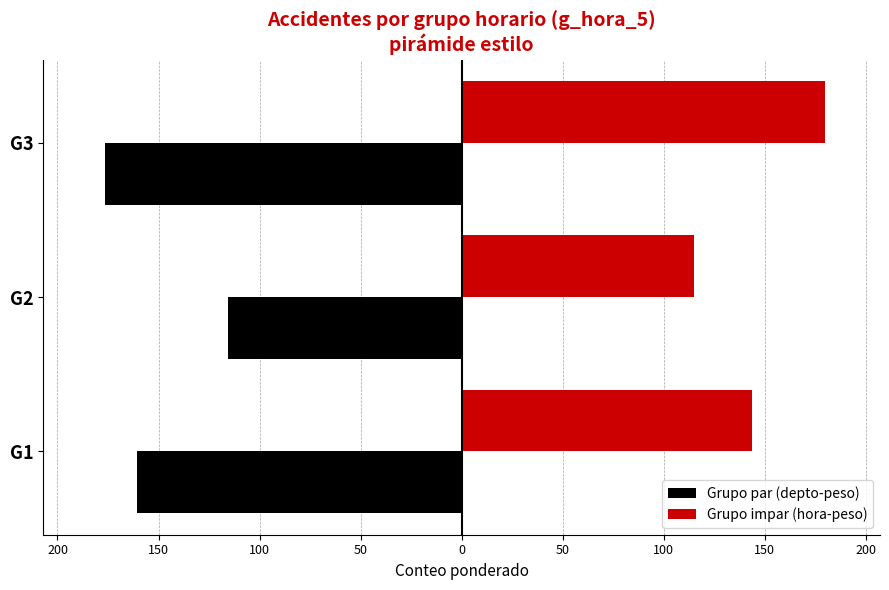

Reading left to right, what are all the values shown in this chart?

Grupo par (depto-peso): -160.6	-115.8	-176.5
Grupo impar (hora-peso): 143.9	115.0	180.0